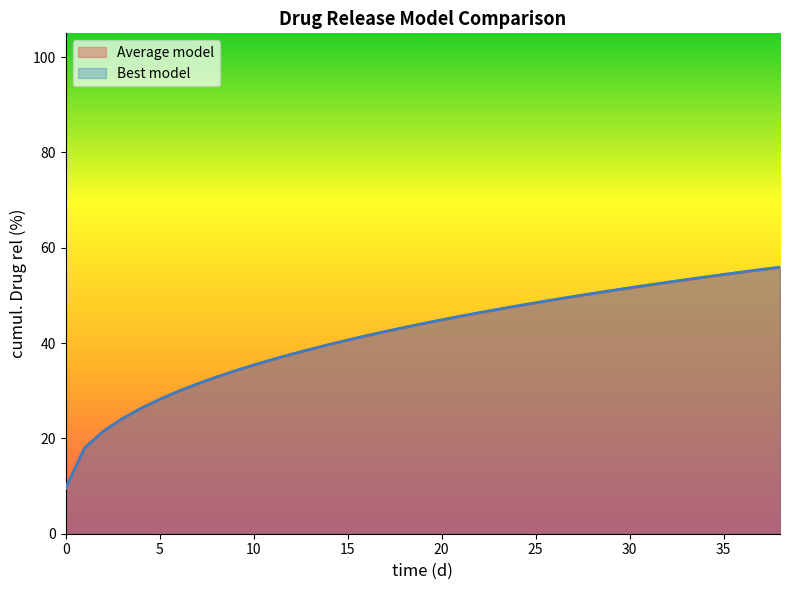

Which has a higher value, 11 or 14?

14